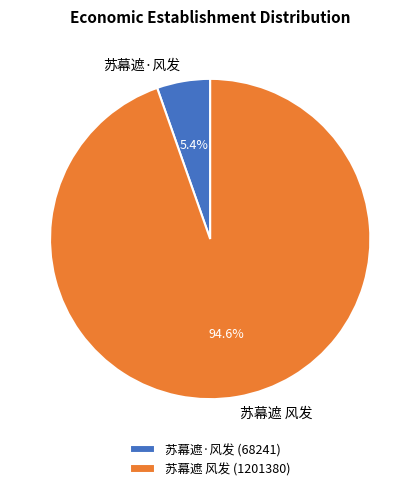

Is it true that 苏幕遮·风发 is 1% of the pie?

False